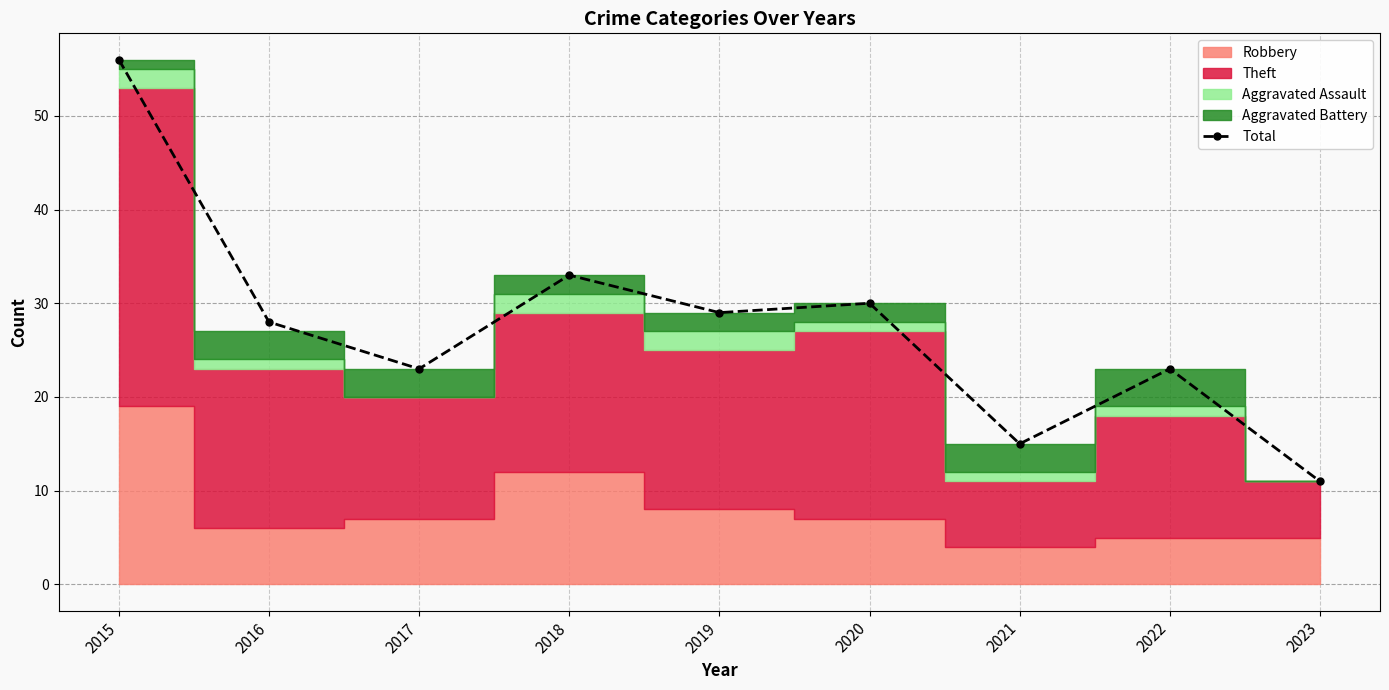

The chart shows a value of 23 at 2022. True or false?

True